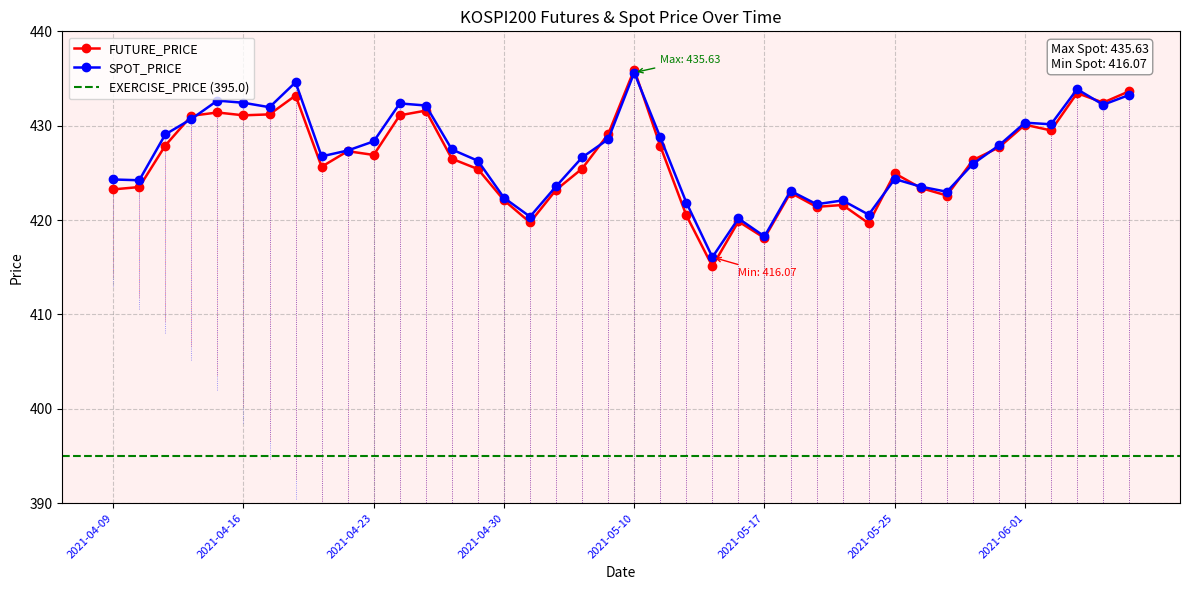

True or false: FUTURE_PRICE has more than 1 interior local peaks.

True